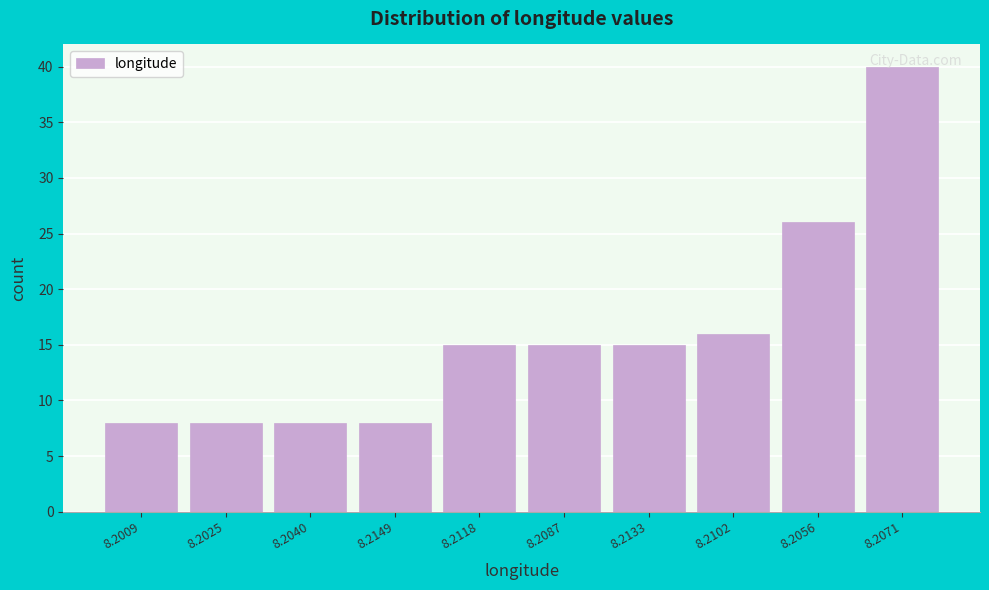

What is the change in value from 8.2009 to 8.2133?

+7